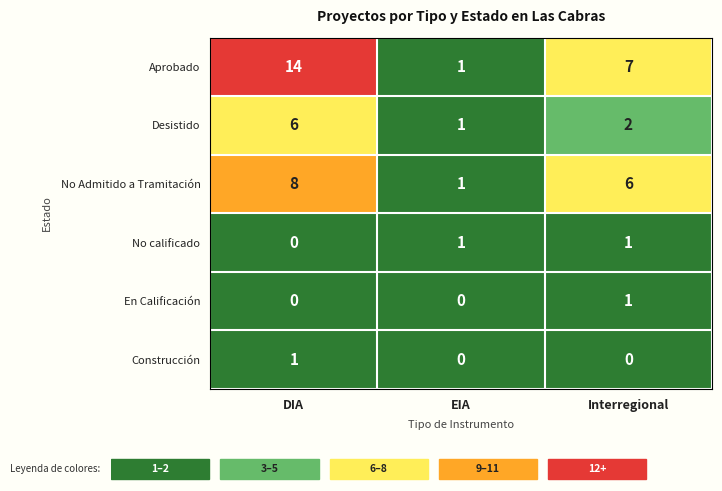

Reading right to left, what are all the values shown in this chart?

Aprobado: Interregional=7	EIA=1	DIA=14
Desistido: Interregional=2	EIA=1	DIA=6
No Admitido a Tramitación: Interregional=6	EIA=1	DIA=8
No calificado: Interregional=1	EIA=1	DIA=0
En Calificación: Interregional=1	EIA=0	DIA=0
Construcción: Interregional=0	EIA=0	DIA=1